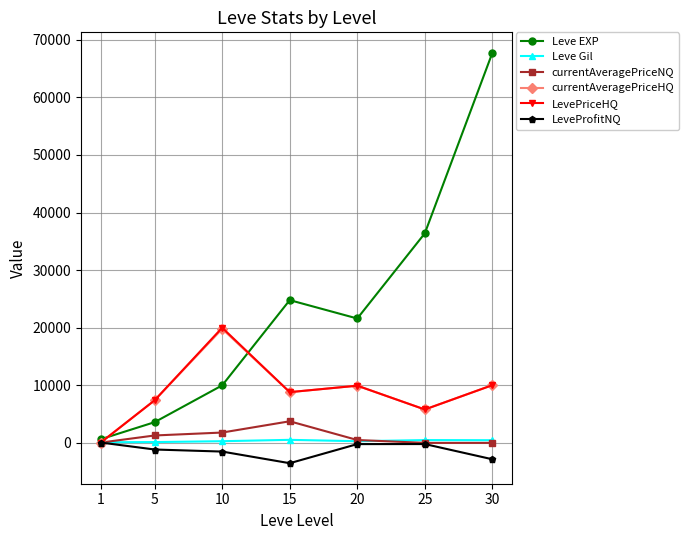

How many lines are shown in the chart?

6